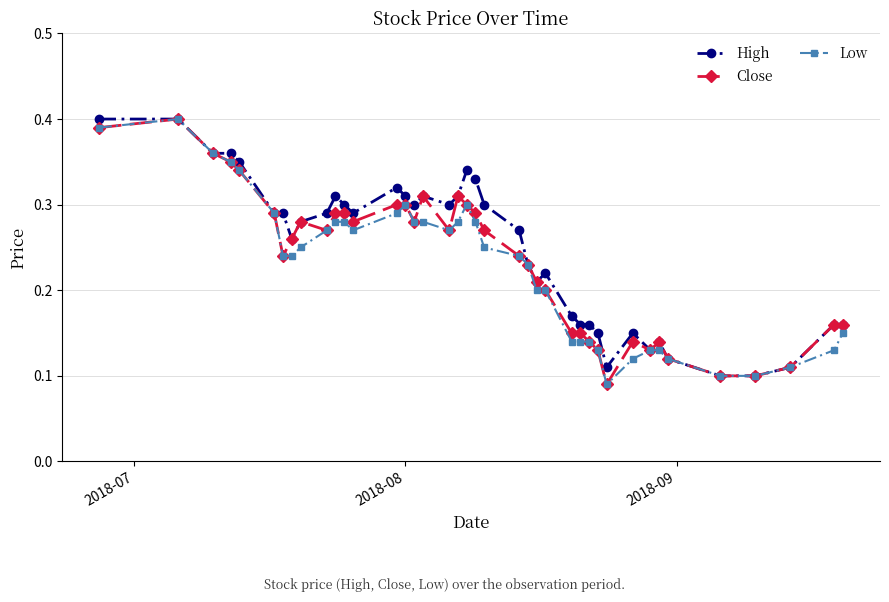

At how many categories does at least one series exceed 0?

40